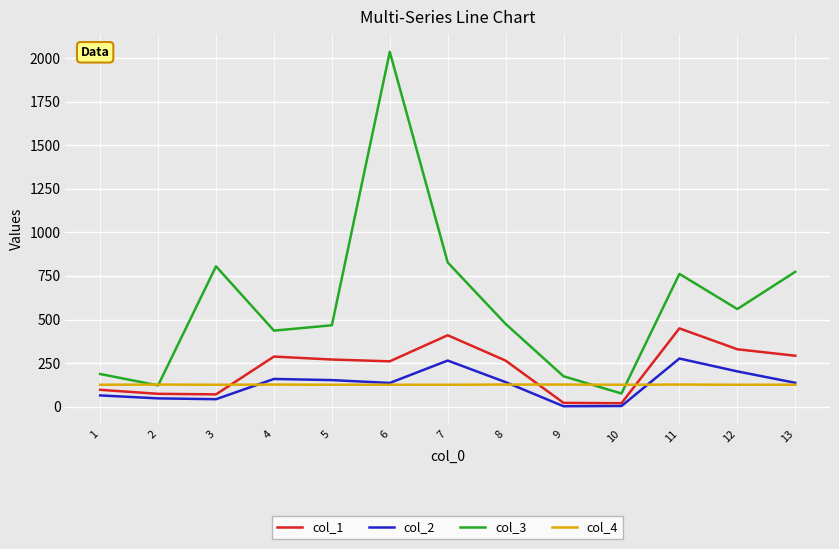

Which series has the largest range (max minus min)?

col_3